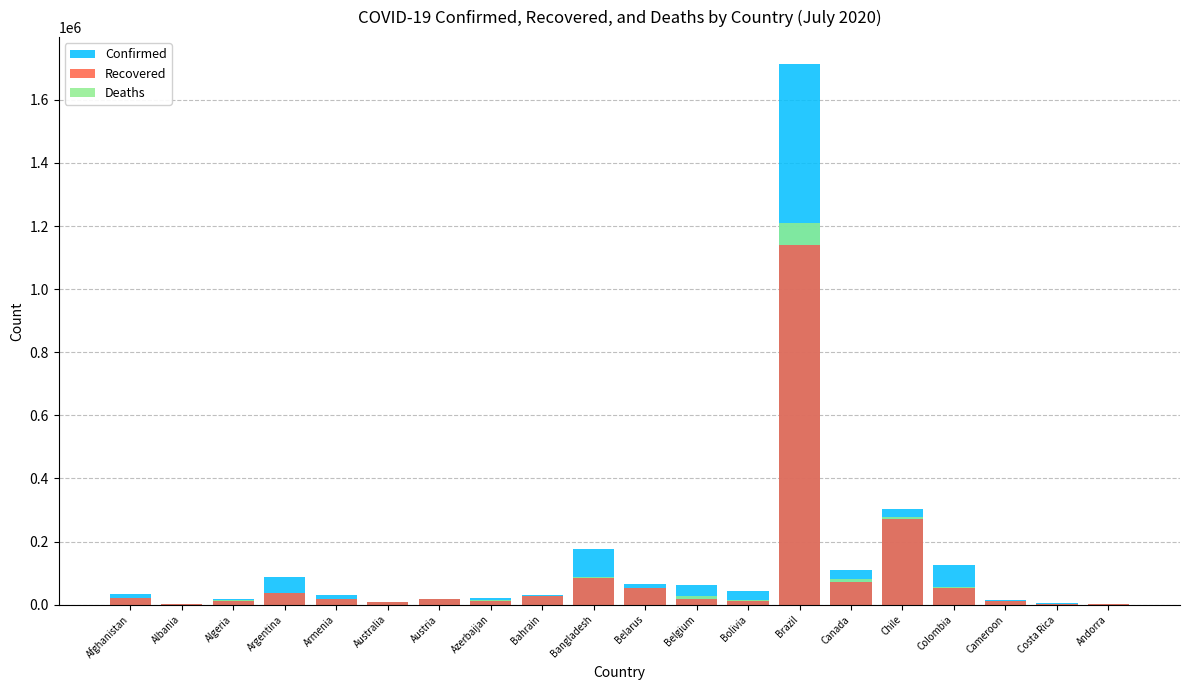

How many bars are there in each group?

3